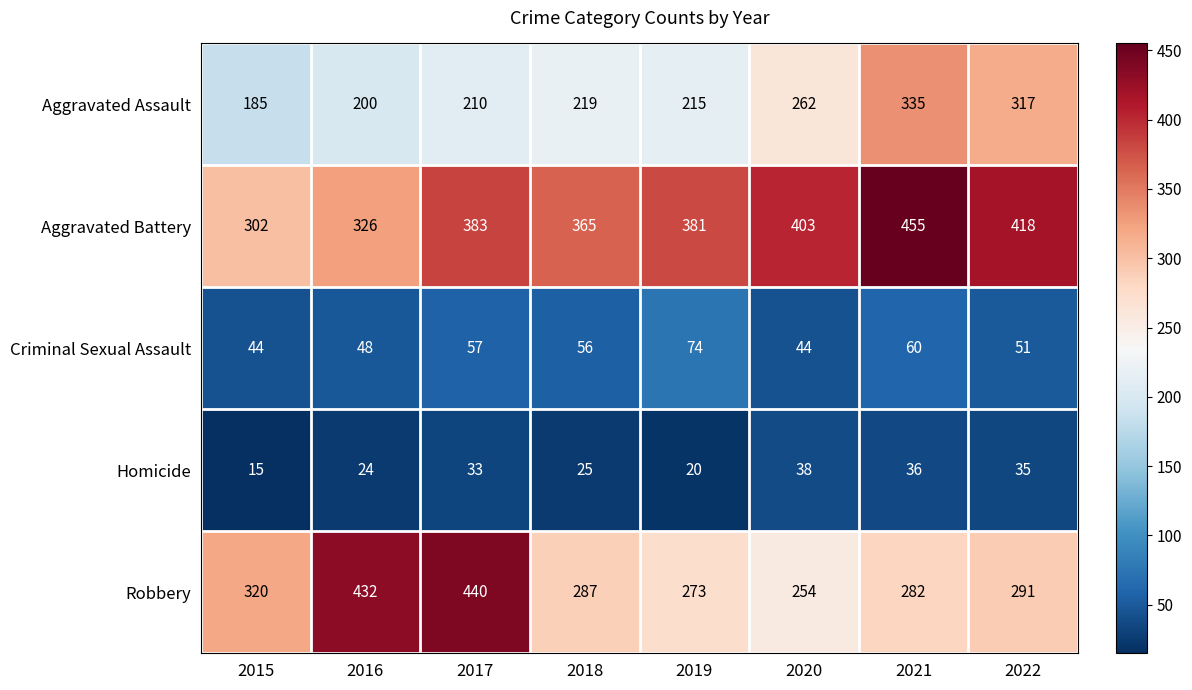

Rank the series at 2020 from highest to lowest value.

Aggravated Battery, Aggravated Assault, Robbery, Criminal Sexual Assault, Homicide